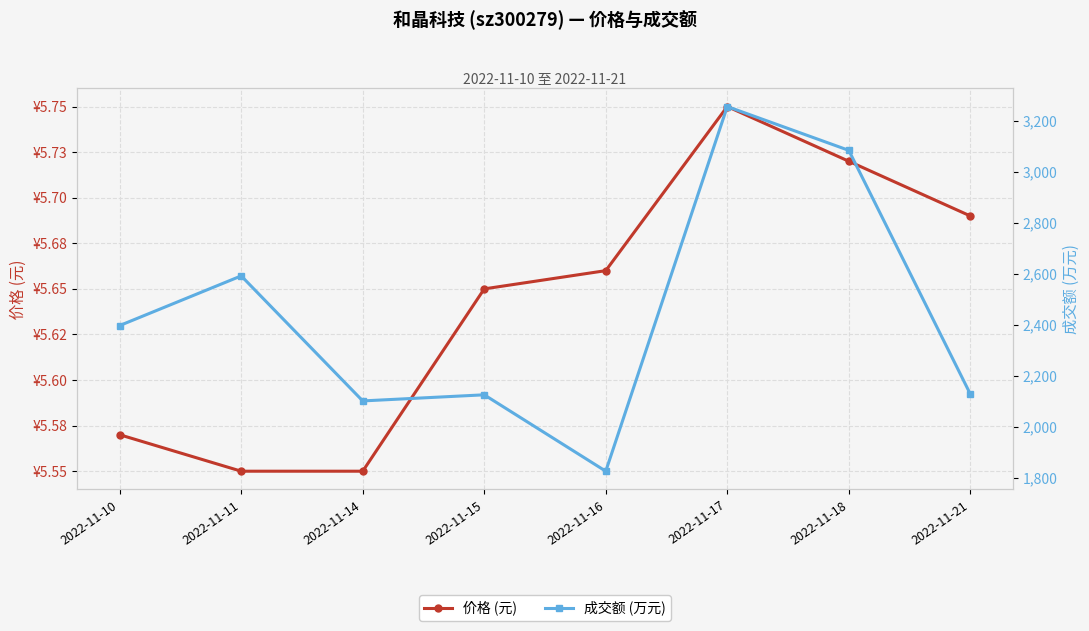

The value of 价格 (元) at 2022-11-17 is 8.8. True or false?

False